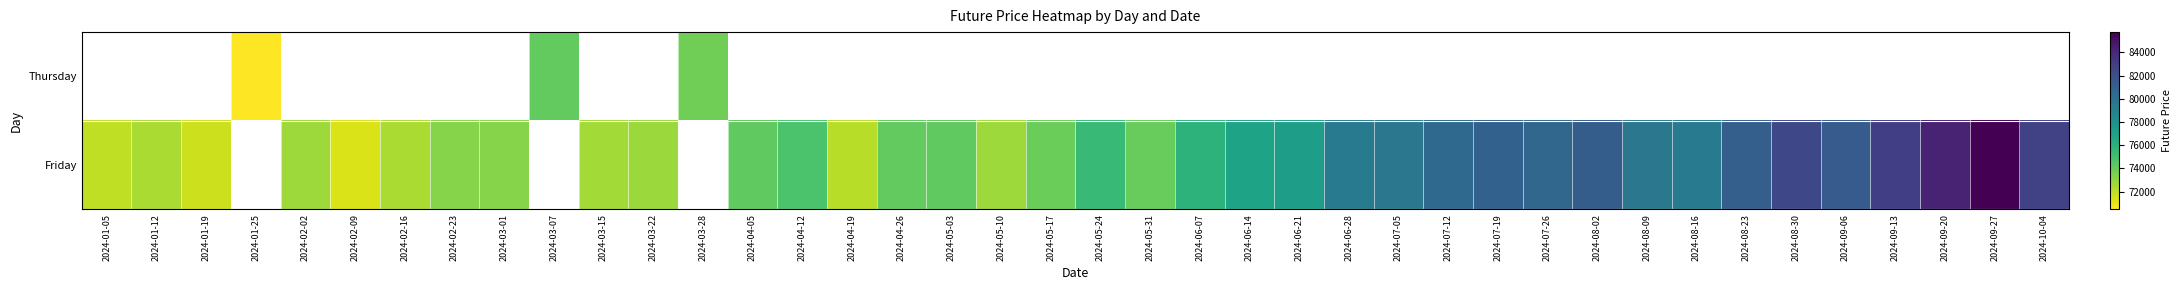

Which category has the lowest value in the Friday series?

2024-02-09